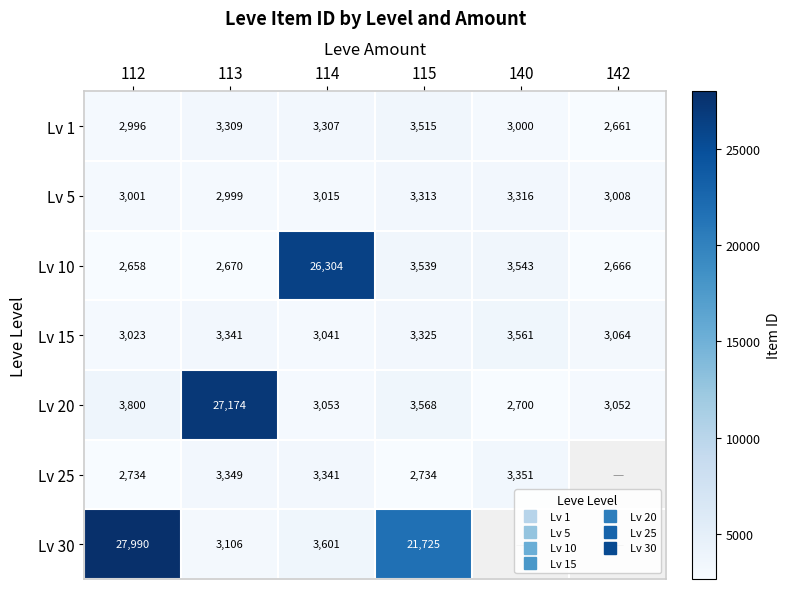

At which category does the chart reach its peak across all series?

112